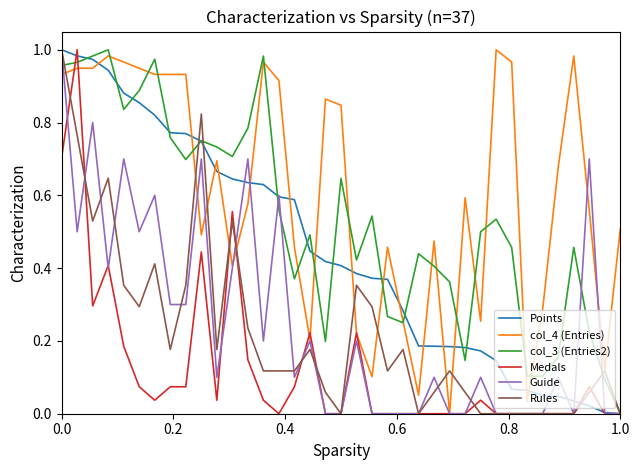

Which series has the largest total across all categories?

col_4 (Entries)